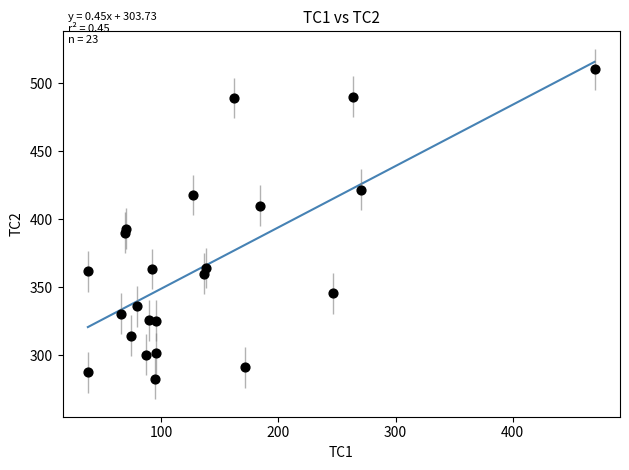

What is the range of X values (max minus min)?

432.7